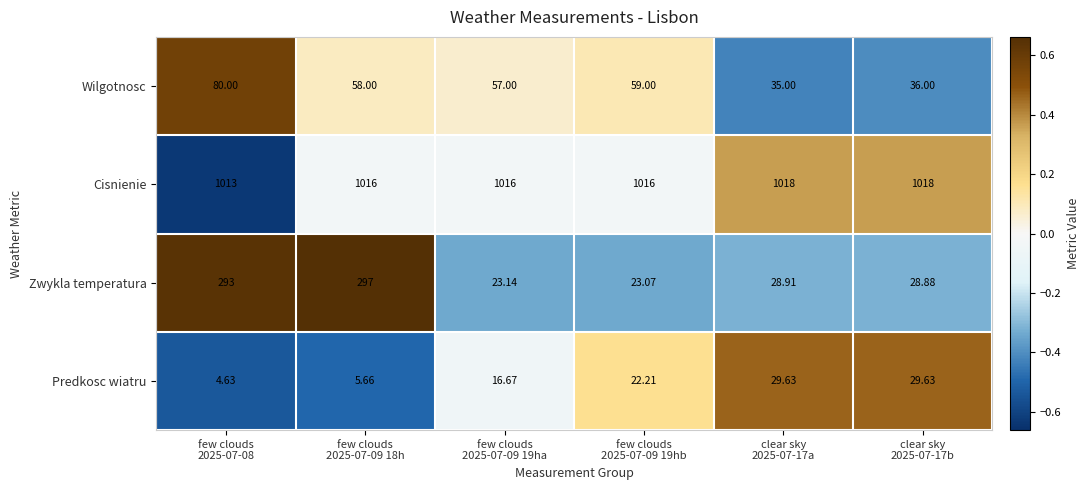

Which series has the widest spread of values?

Zwykla temperatura